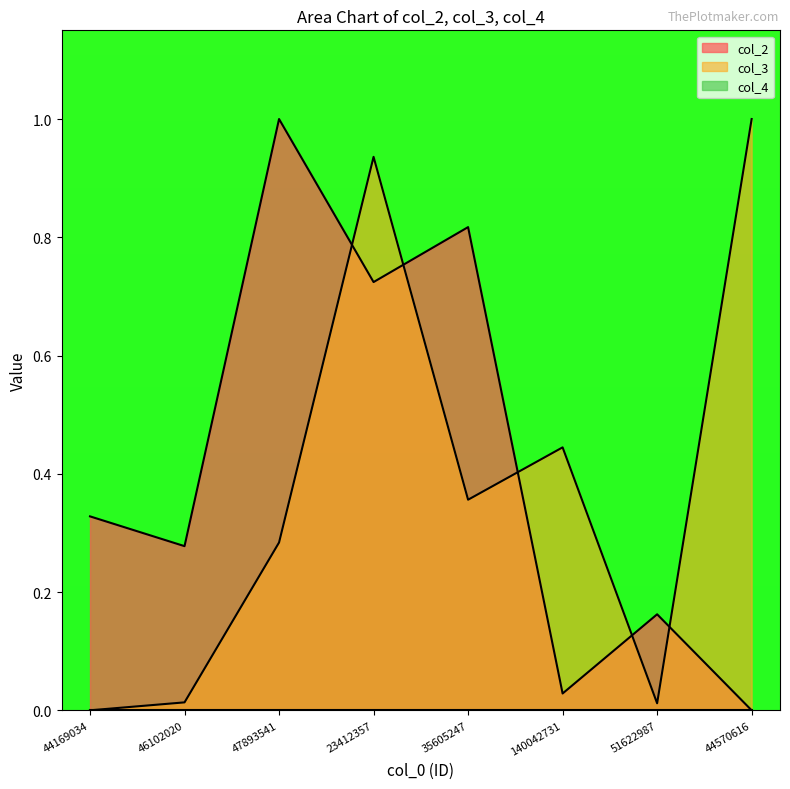

Reading left to right, what are all the values shown in this chart?

col_2: 44169034=0.3	46102020=0.3	47893541=1.0	23412357=0.7	35605247=0.8	140042731=0.0	51622987=0.2	44570616=0.0
col_3: 44169034=0.0	46102020=0.0	47893541=0.3	23412357=0.9	35605247=0.4	140042731=0.4	51622987=0.0	44570616=1.0